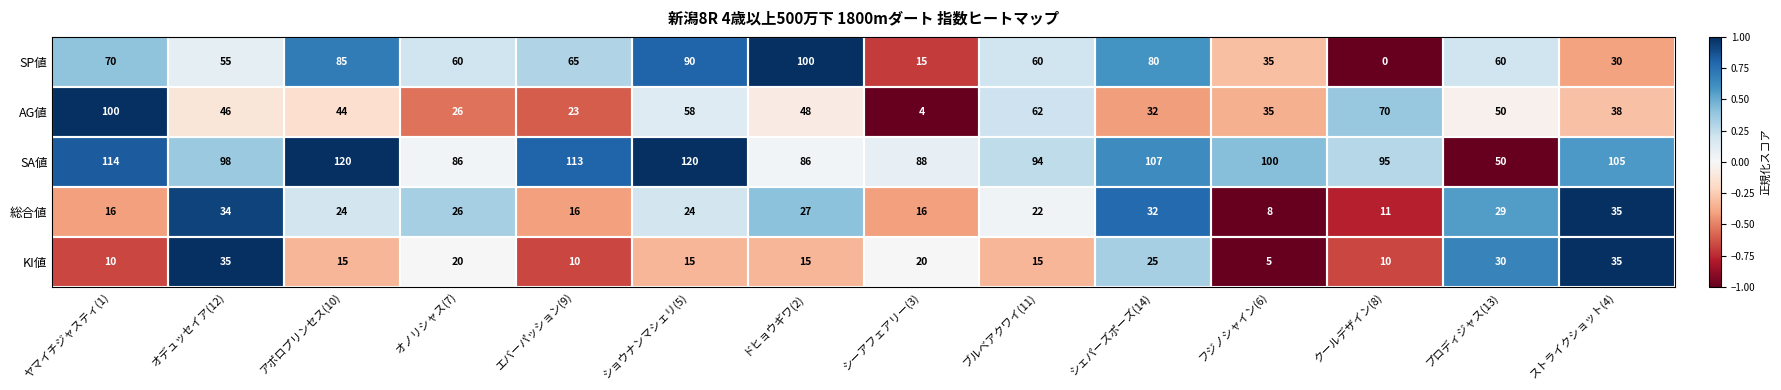

Is it true that SA値 equals 105 at ストライクショット(4)?

True